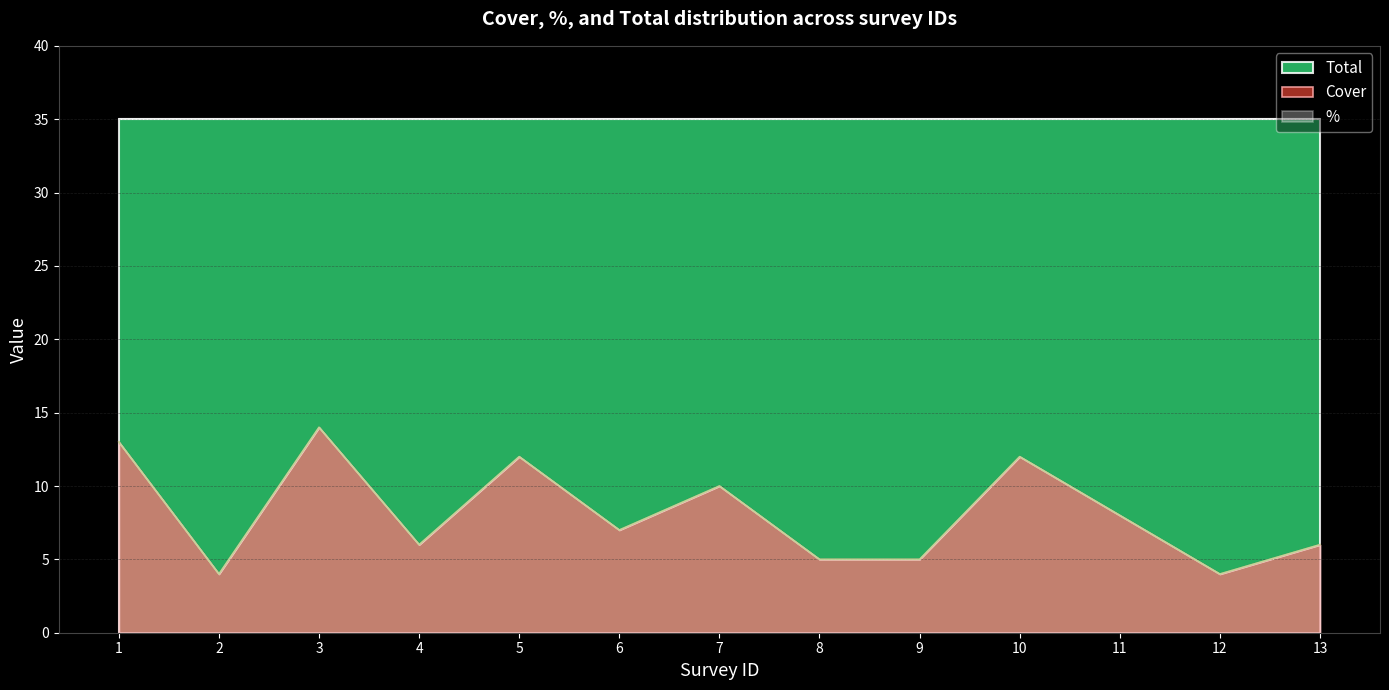

Is the value of % at 11 greater than the value of Cover at 1?

No